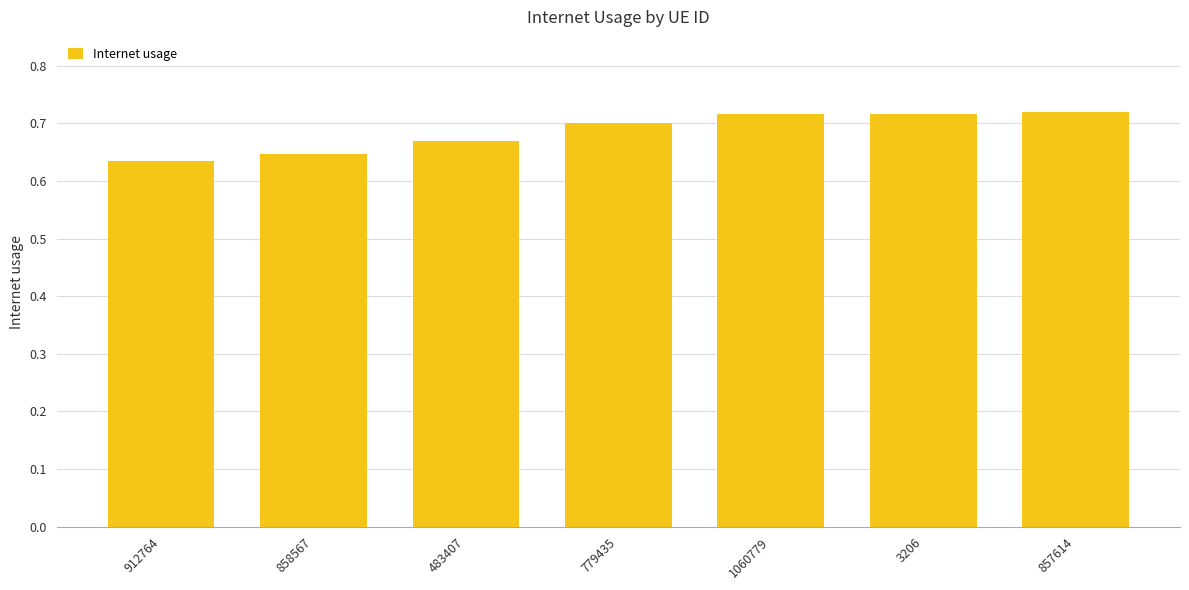

The value at 779435 is 0.7. True or false?

True